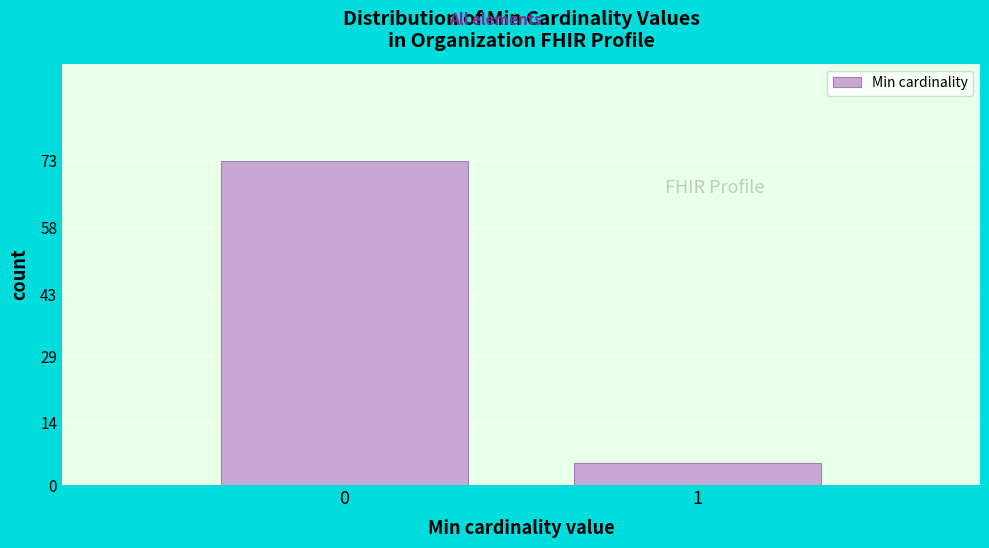

Reading left to right, what are all the values shown in this chart?

0=73	1=5